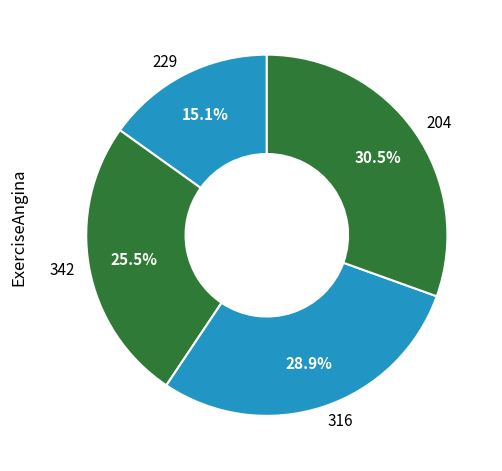

What percentage is NOT represented by 204?

69.5%